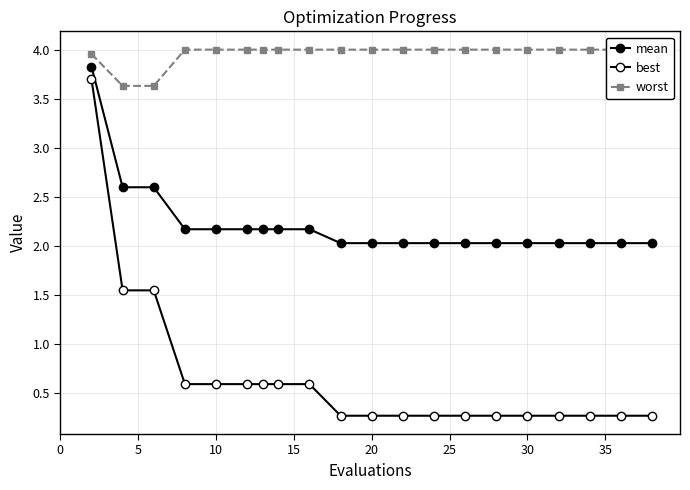

What is the sum of all best values?

13.3